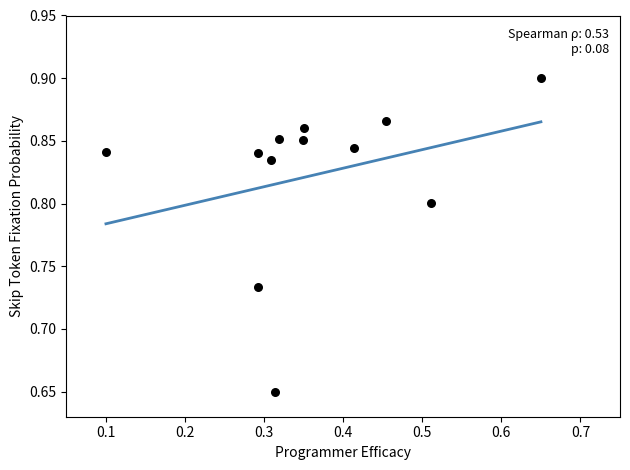

What is the average X value?

0.4